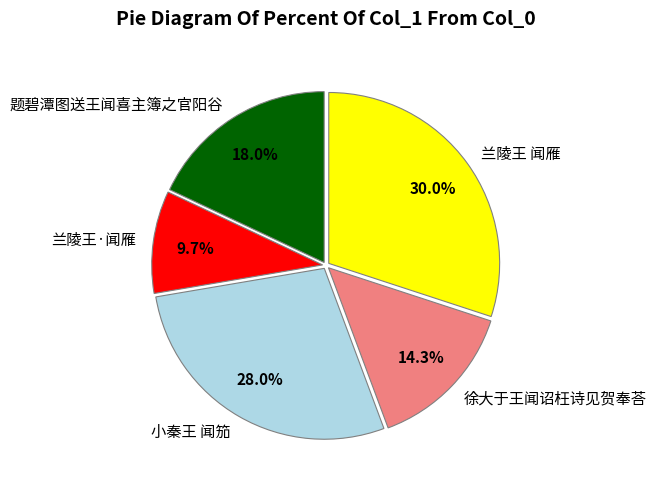

The 兰陵王·闻雁 slice represents 21% of the pie. True or false?

False